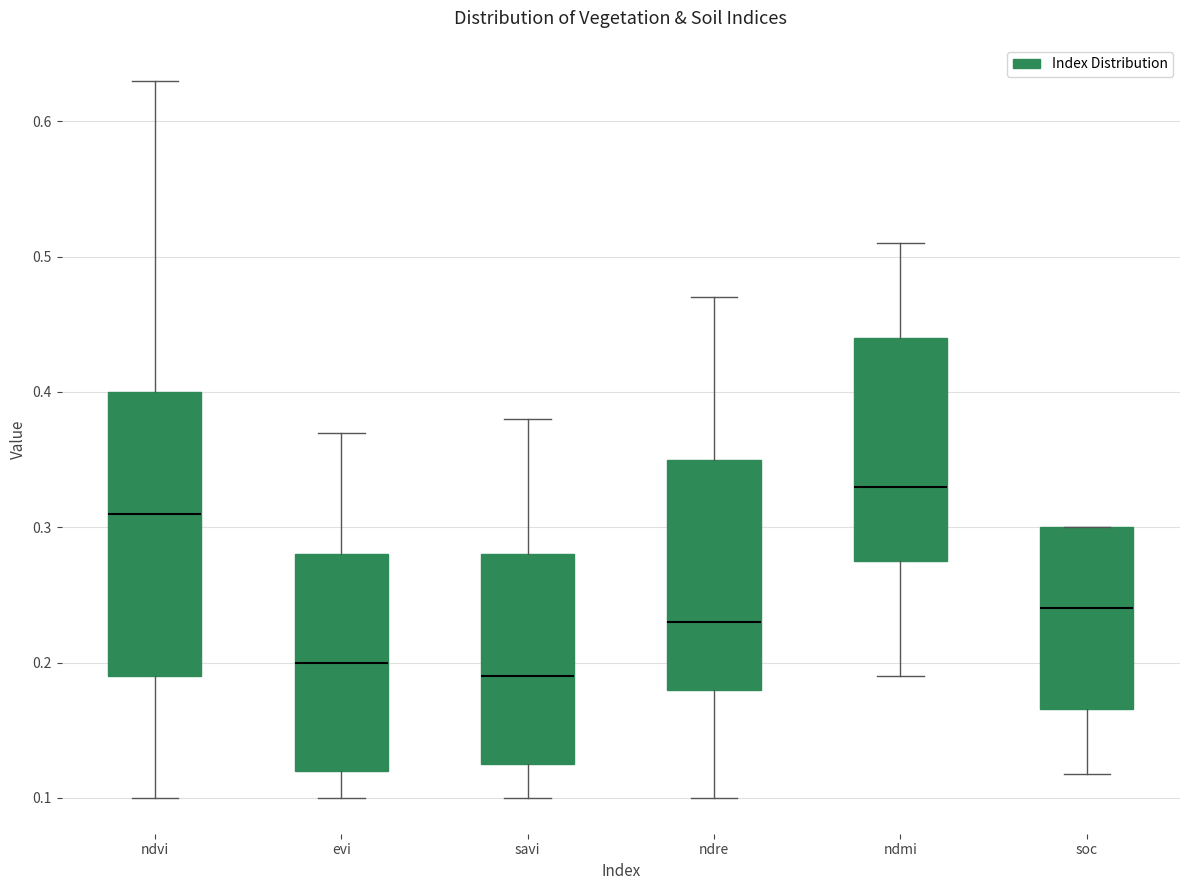

Reading left to right, read every box against the y-axis: the position of its median line, the range the box covers, and the ends of its whiskers. The values are not printed on the chart, so give them approximately, as read against the axis.

ndvi: median 0.31, box 0.19 to 0.40, whiskers 0.10 to 0.63
evi: median 0.20, box 0.12 to 0.28, whiskers 0.10 to 0.37
savi: median 0.19, box 0.13 to 0.28, whiskers 0.10 to 0.38
ndre: median 0.23, box 0.18 to 0.35, whiskers 0.10 to 0.47
ndmi: median 0.33, box 0.28 to 0.44, whiskers 0.19 to 0.51
soc: median 0.24, box 0.17 to 0.30, whiskers 0.12 to 0.30